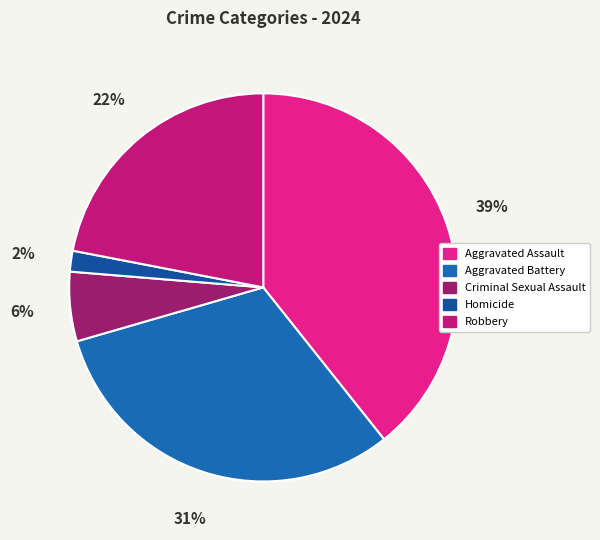

Combined, what portion of the pie is Aggravated Battery and Aggravated Assault?

70.5%